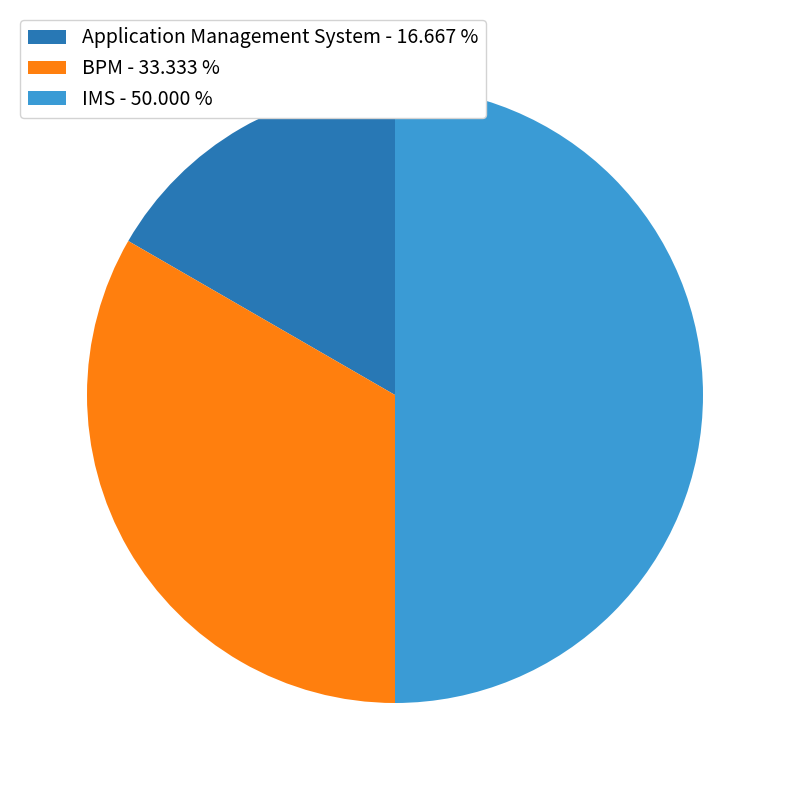

What is the ratio of the value at BPM - 33.333 % to the value at IMS - 50.000 %?

0.7